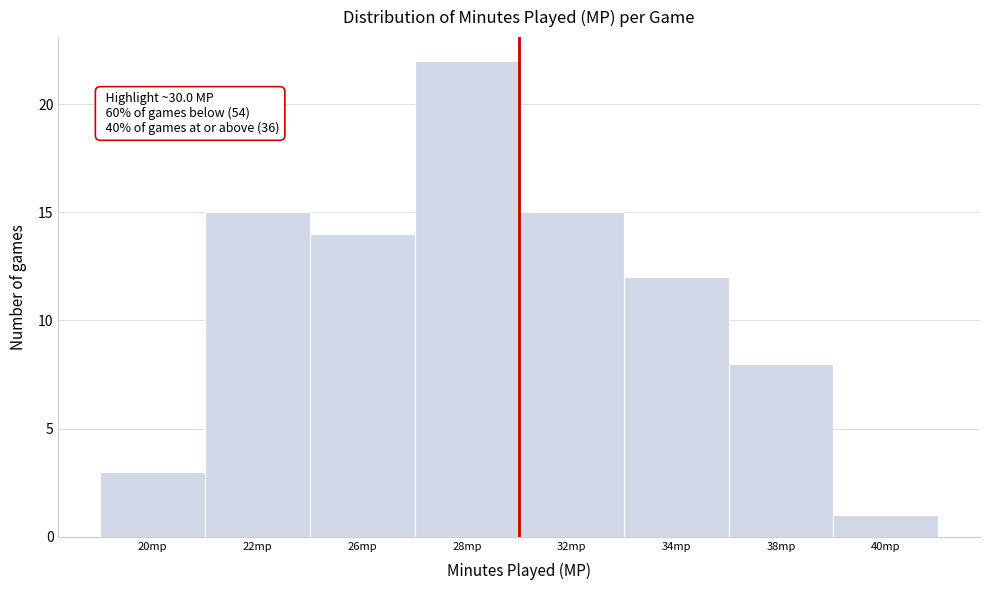

Reading left to right, what are all the values shown in this chart?

3	15	14	22	15	12	8	1